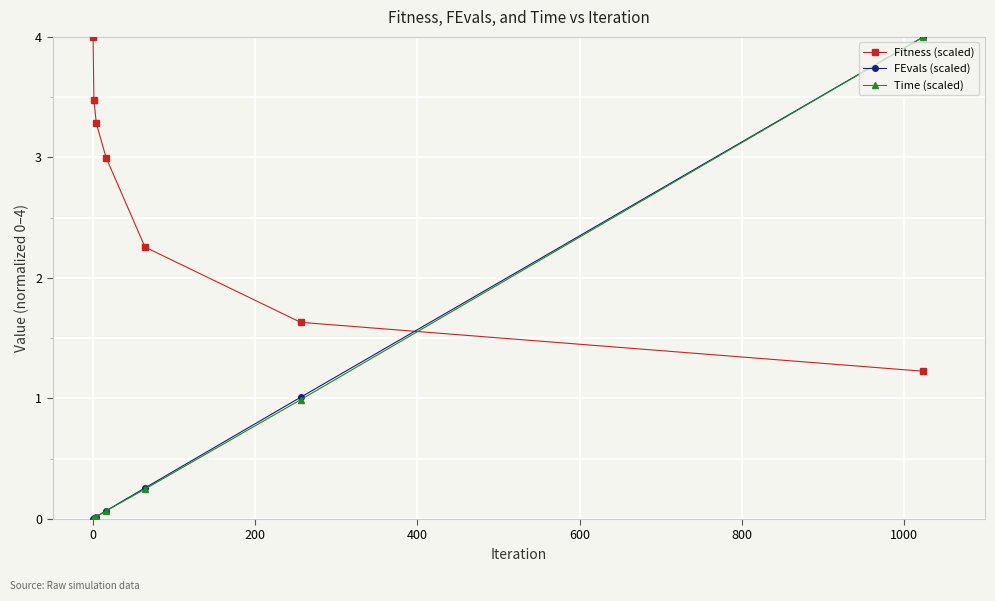

True or false: FEvals (scaled) has more than 2 interior local peaks.

False